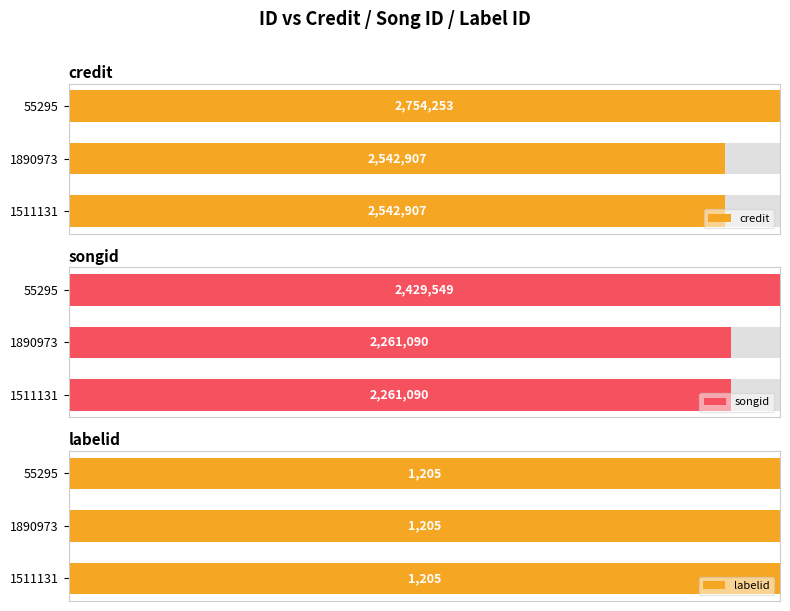

Are the bars grouped side by side (vs. stacked)?

Yes